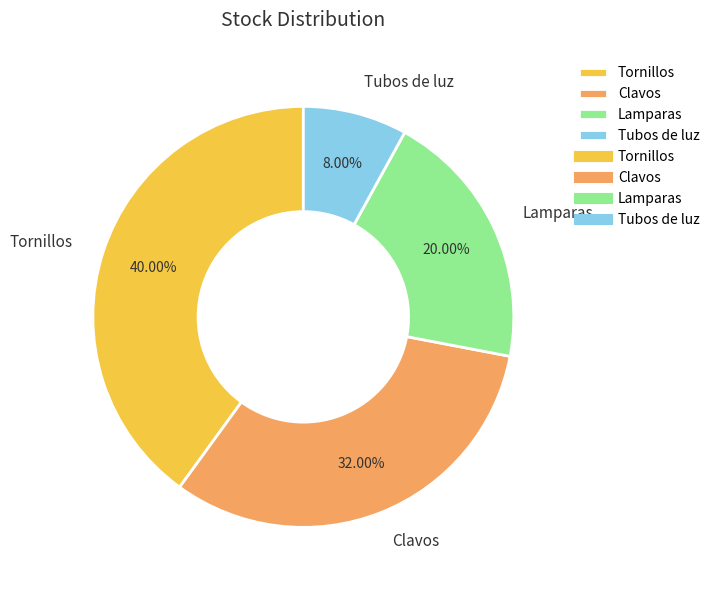

The Lamparas slice represents 7% of the pie. True or false?

False